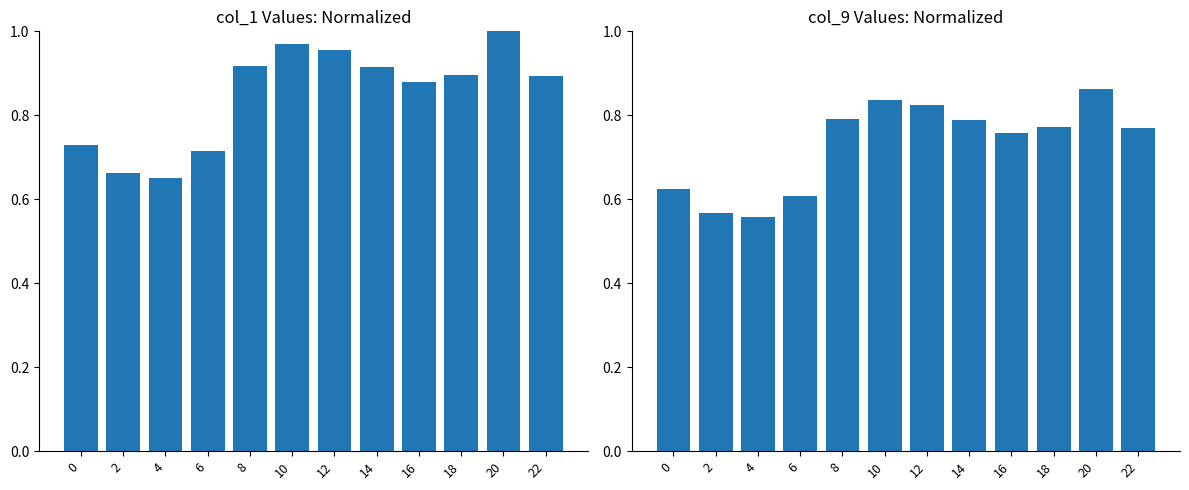

Are the bars horizontal?

No